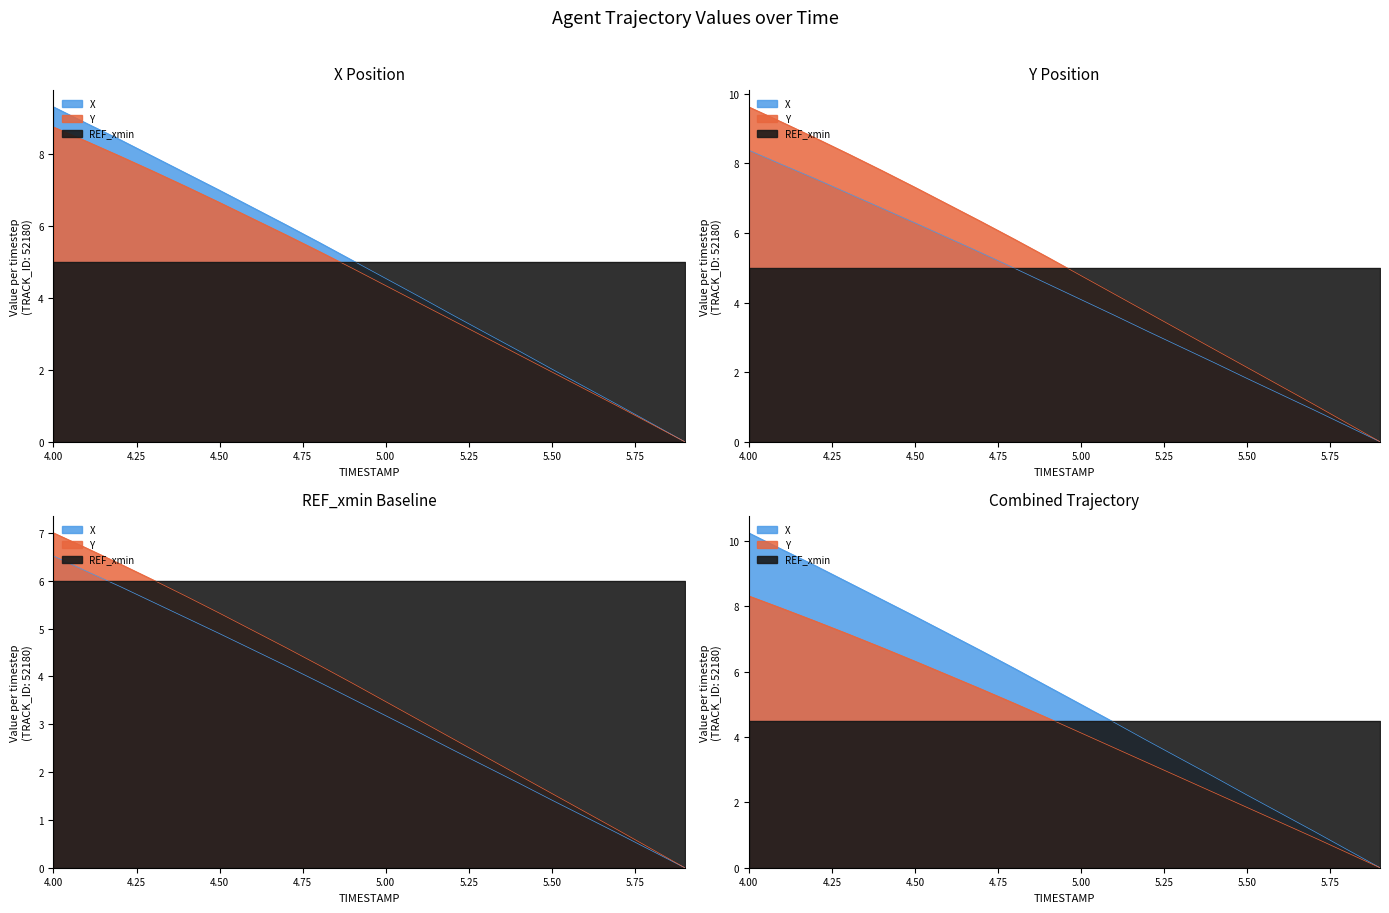

At which label is X closest to 4?

5.1